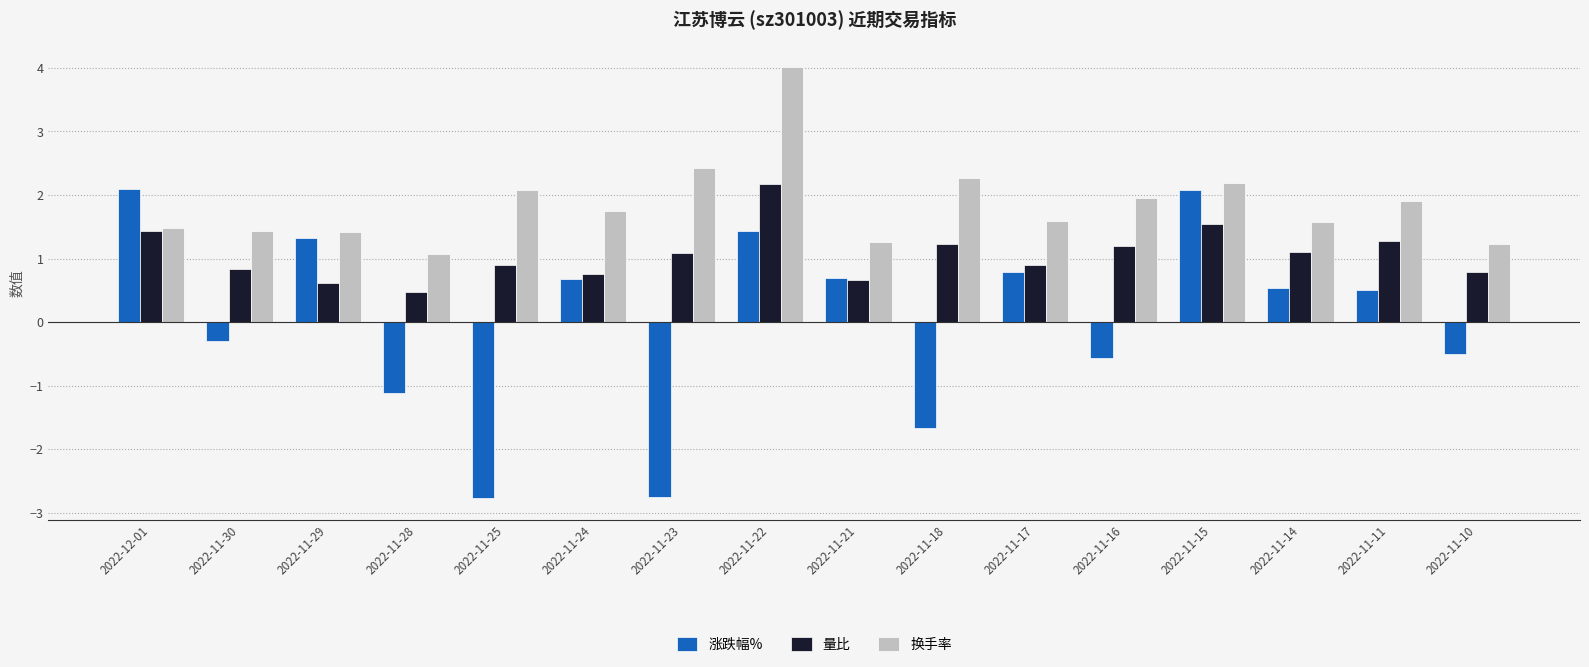

Is it true that 换手率 equals 2.1 at 2022-11-25?

True